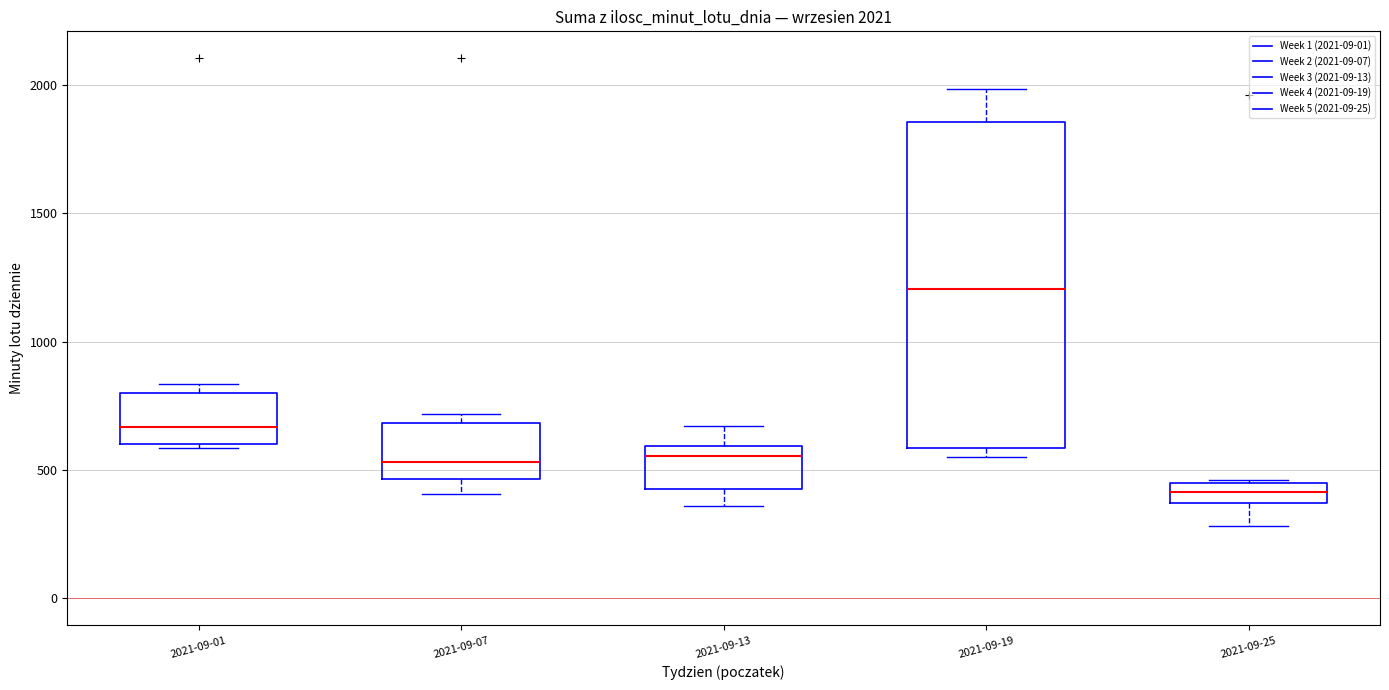

Which box's median line is the highest?

2021-09-19